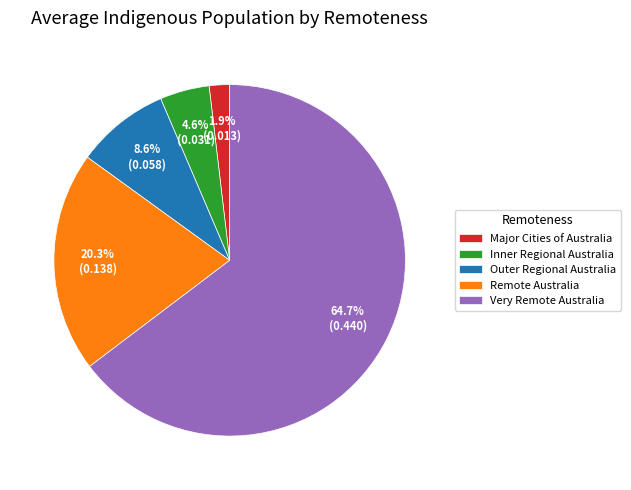

Does any single category account for the majority?

Yes